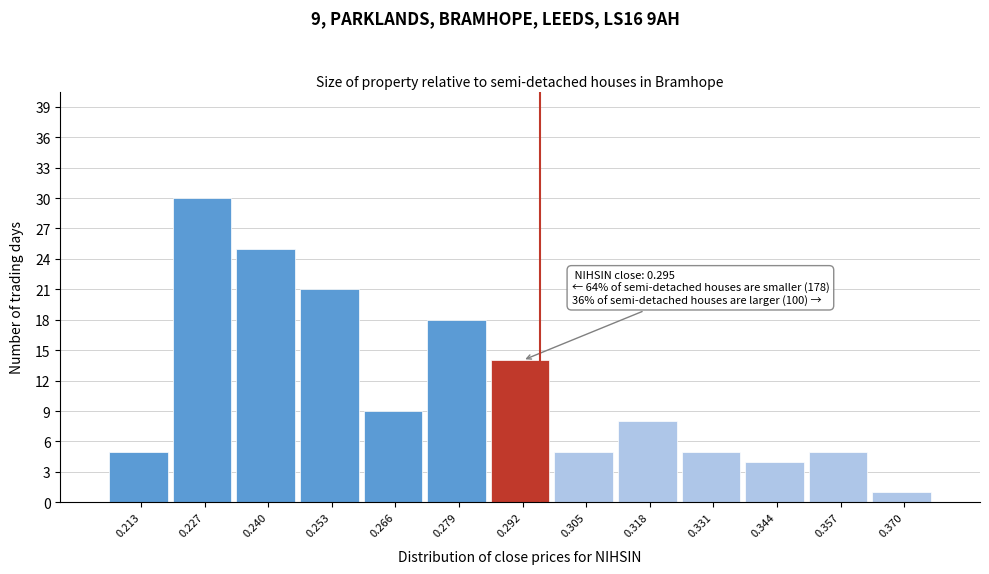

Which range on the x-axis has the tallest bar?

0.220 to 0.233